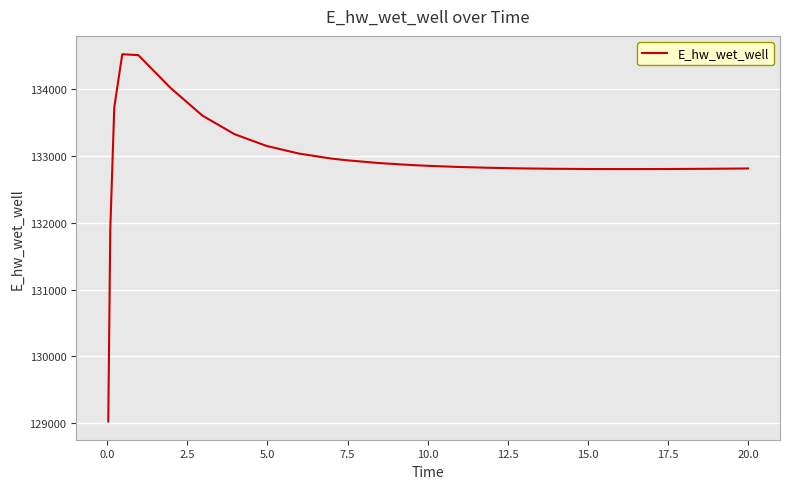

What is the difference between the maximum and minimum values?

5489.0